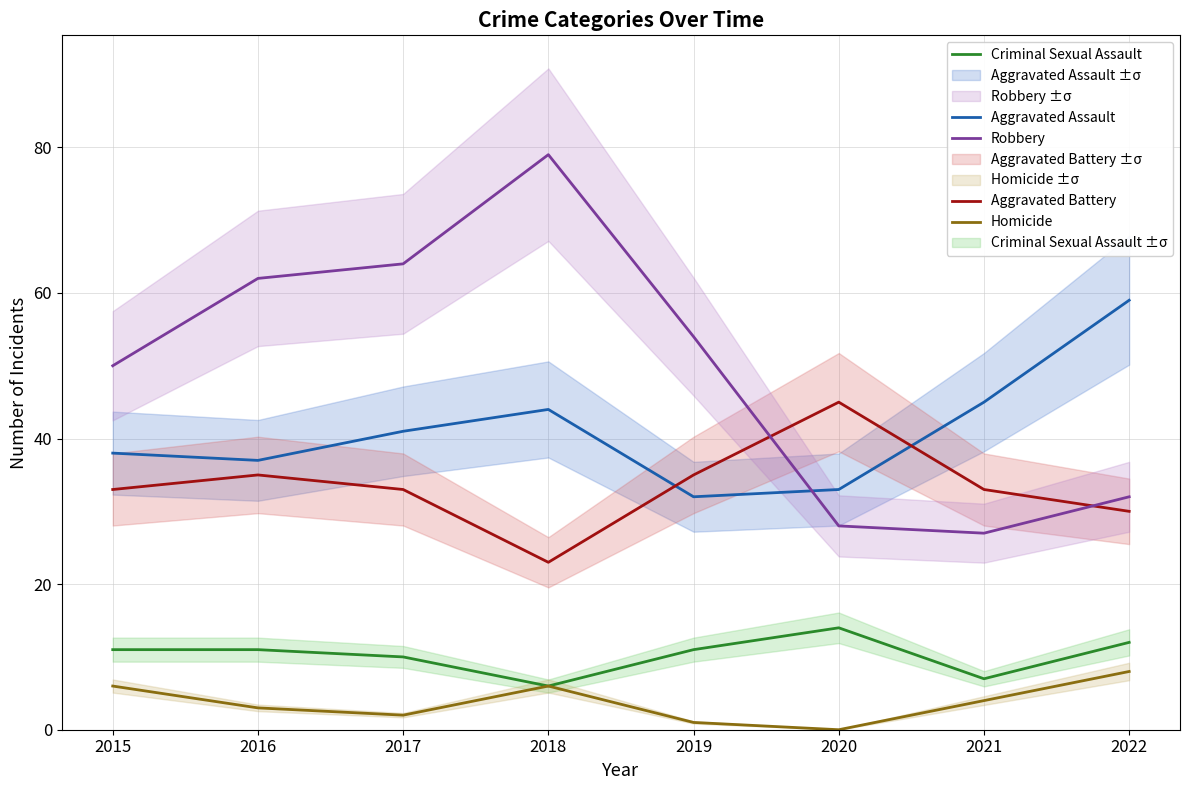

What is the maximum value for Aggravated Assault?

59